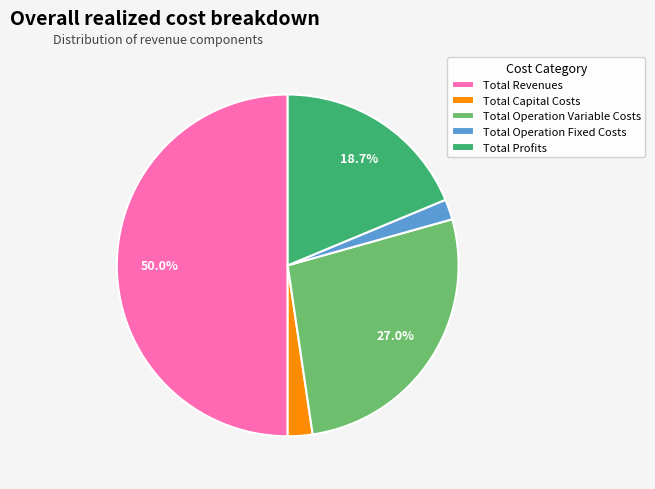

To the nearest percent, what portion does Total Capital Costs represent?

2%